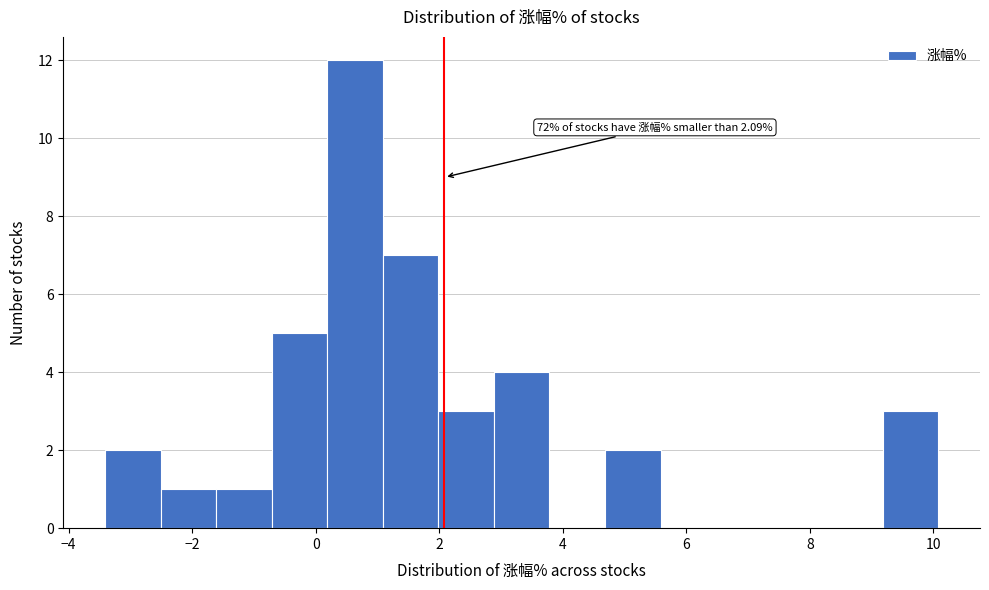

Over which range of the x-axis is the bar tallest?

0.2 to 1.0